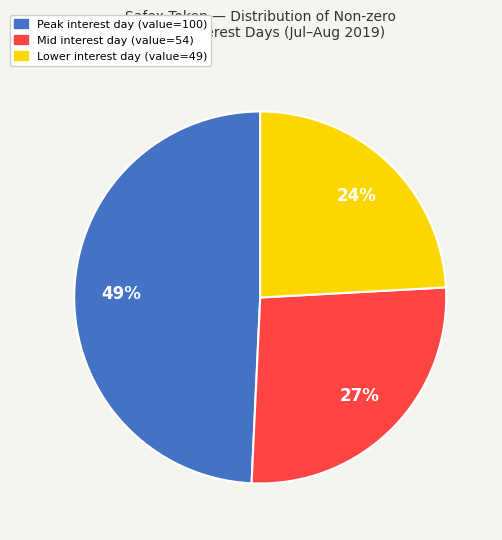

To the nearest percent, what is the average slice percentage?

33%